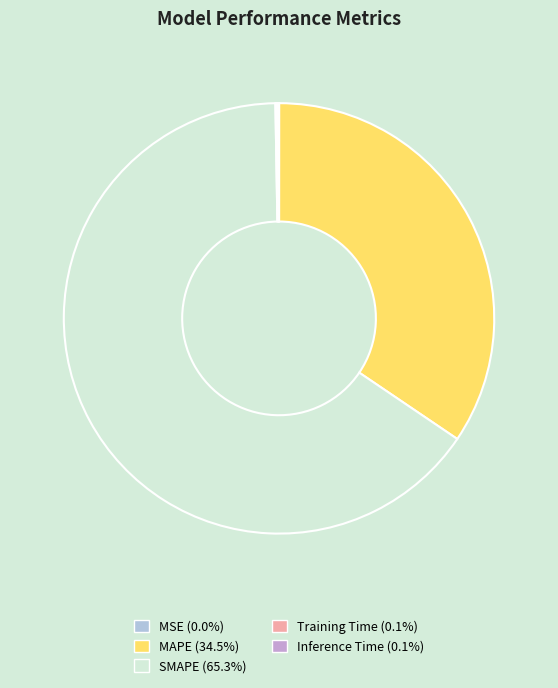

What is the largest slice in the pie chart?

SMAPE